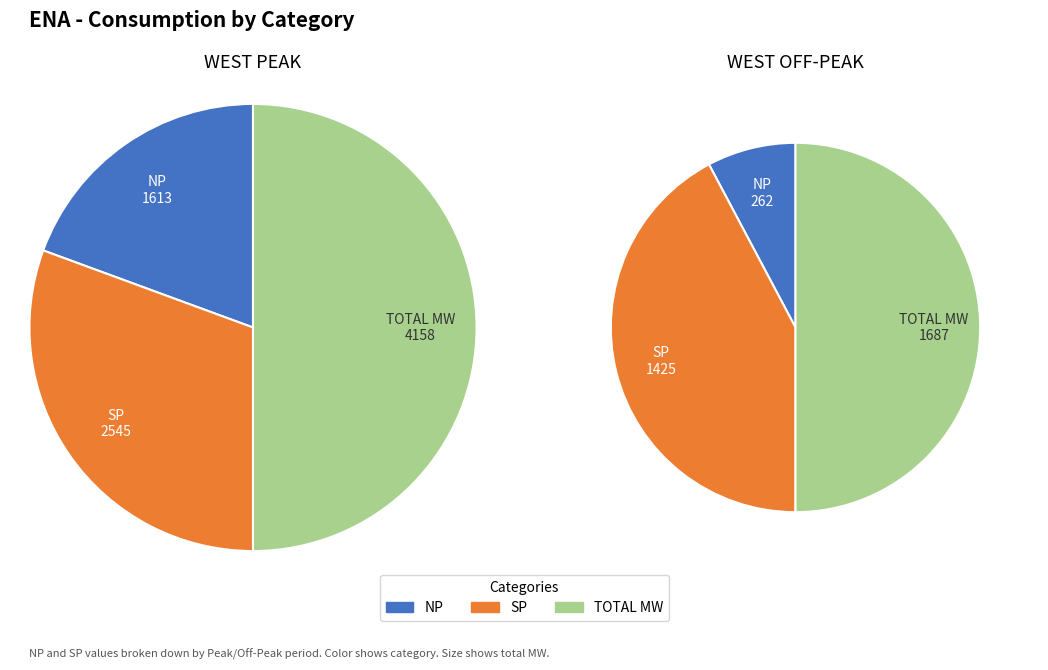

Which series changed the most between NP and SP?

TOTAL MW